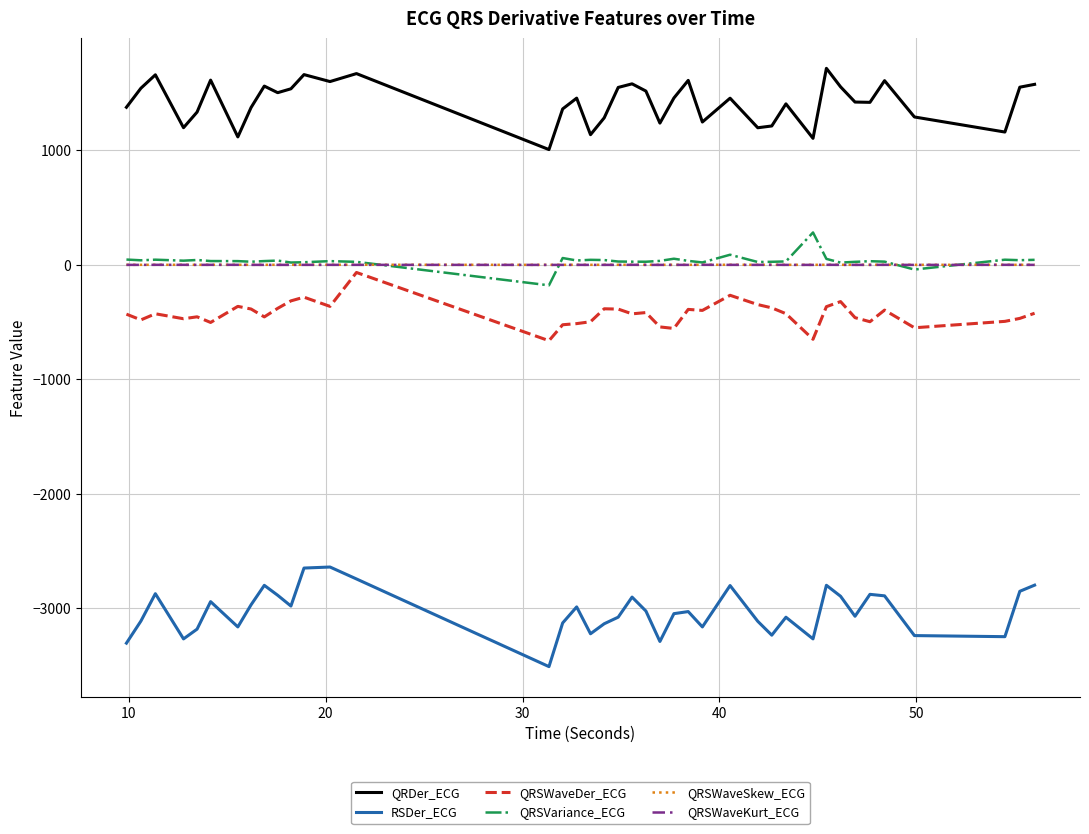

Which series has the largest total across all categories?

QRDer_ECG